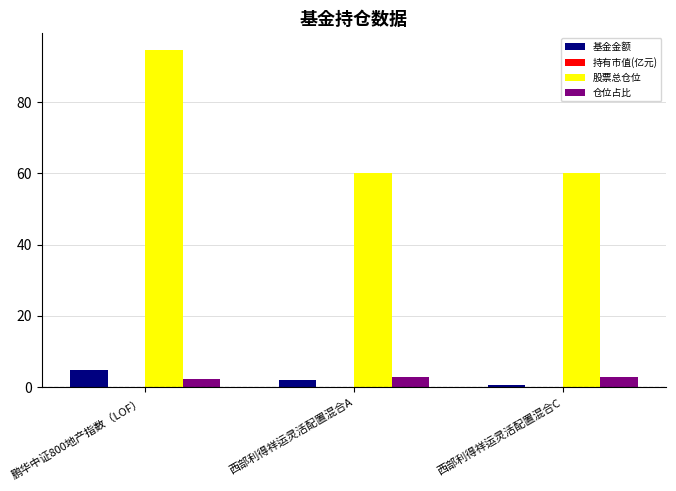

What is the total value across all series at 西部利得祥运灵活配置混合A?

65.4